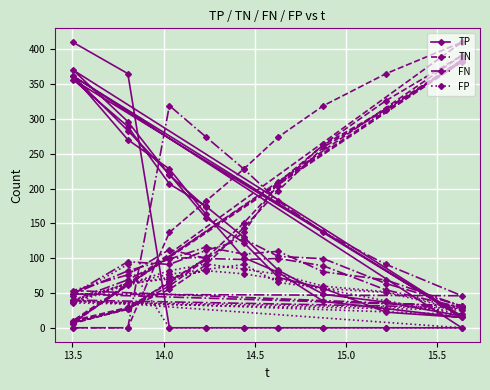

What is the value of the TN point at the 18th from the left?

381.9